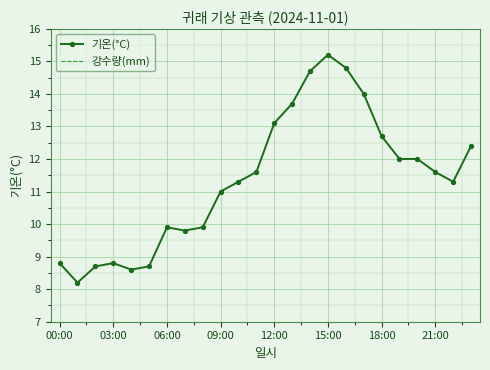

At how many categories does at least one series exceed 10?

15